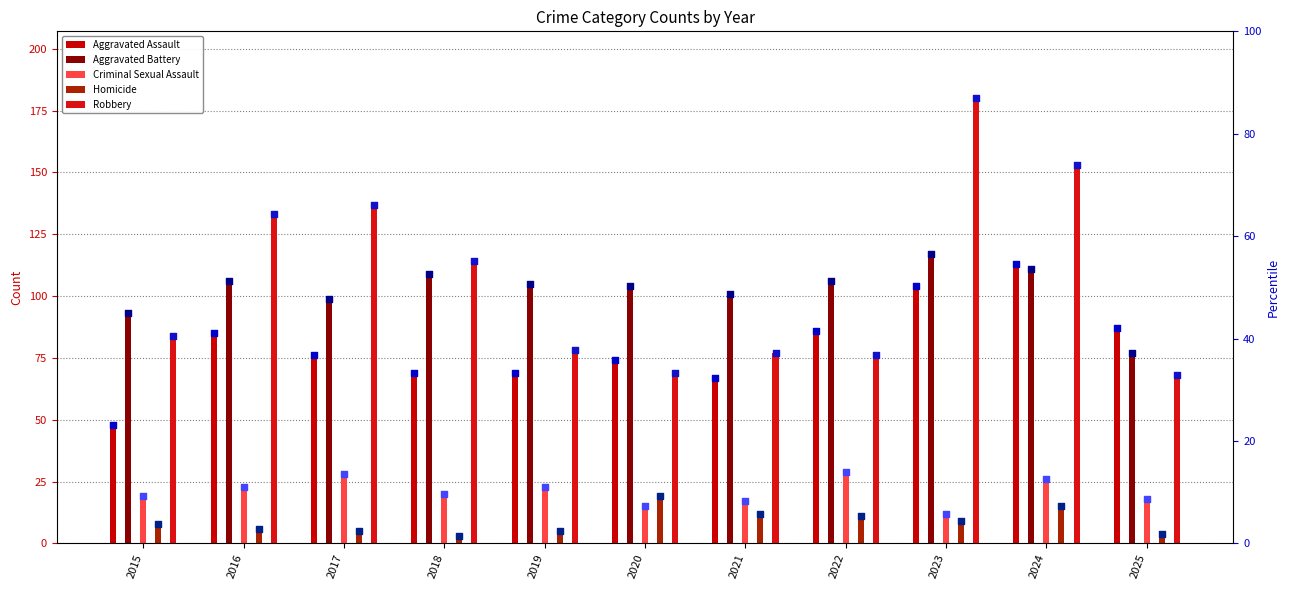

What is the total value across all series at 2016?

353